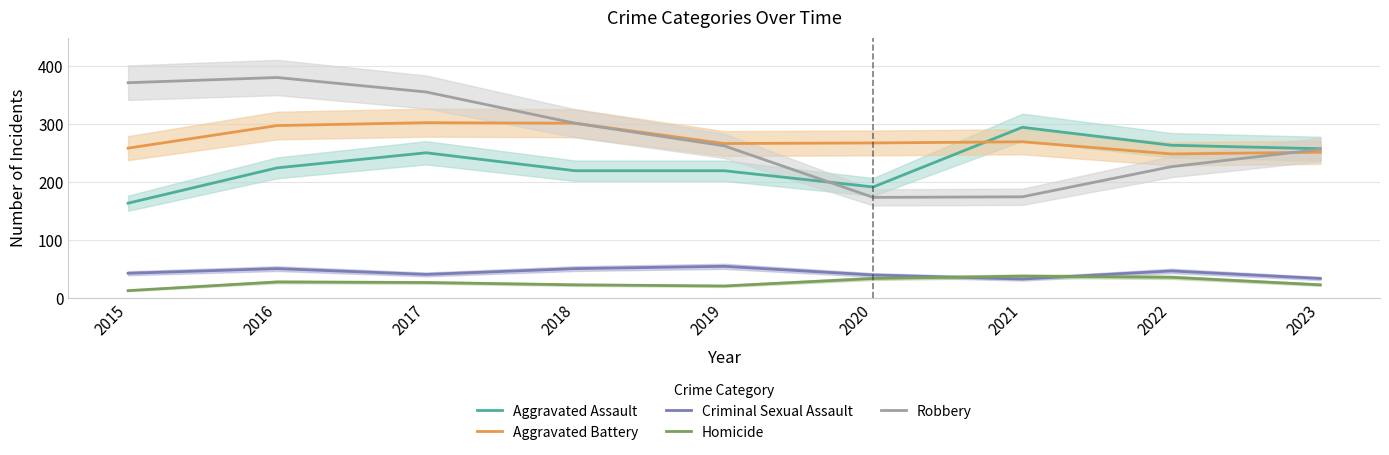

Which category has the lowest value in the Aggravated Battery series?

2022